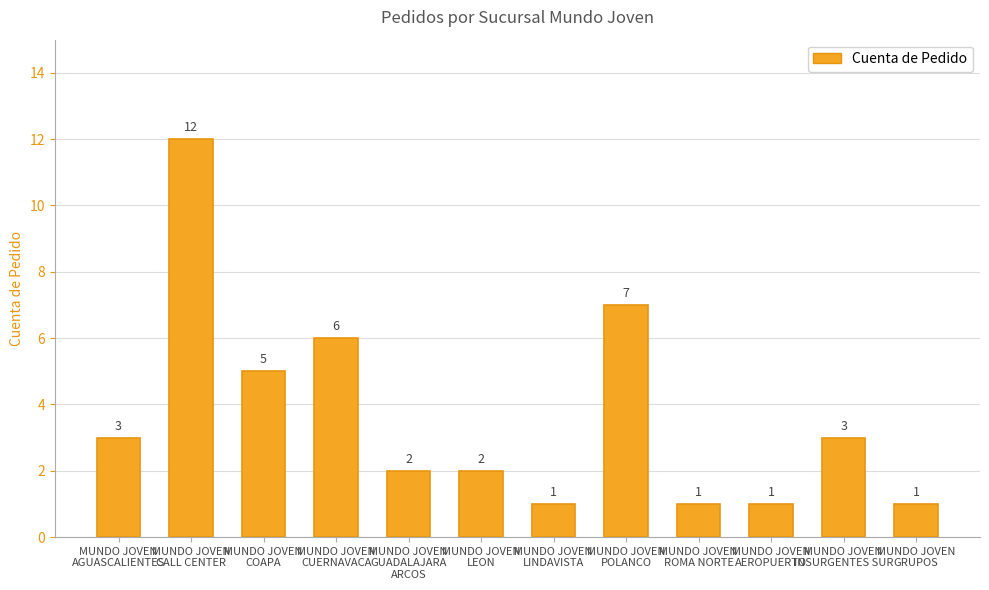

What is the average value?

4